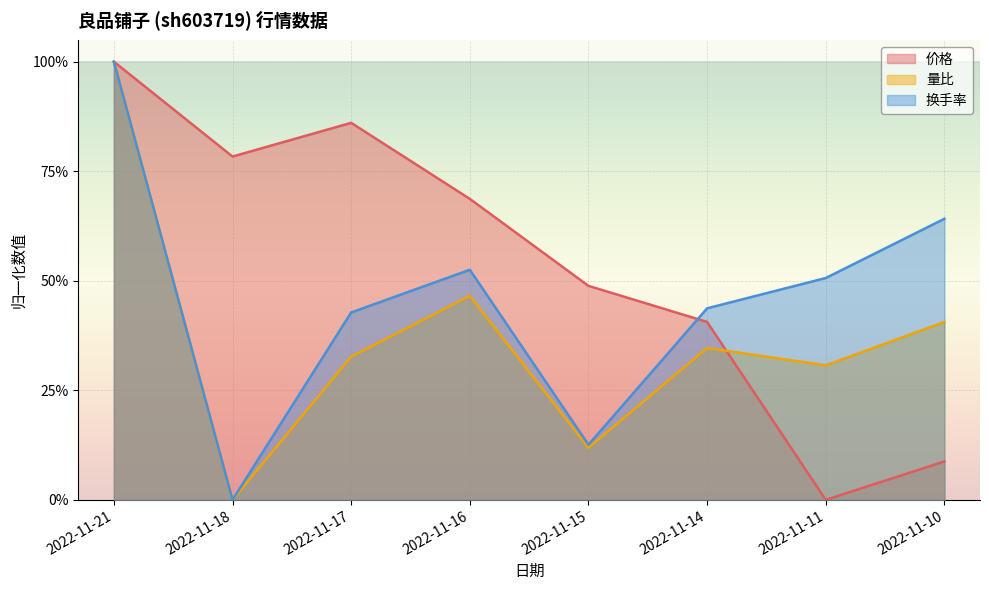

What is the difference between the maximum and minimum values in the 量比 series?

1.0